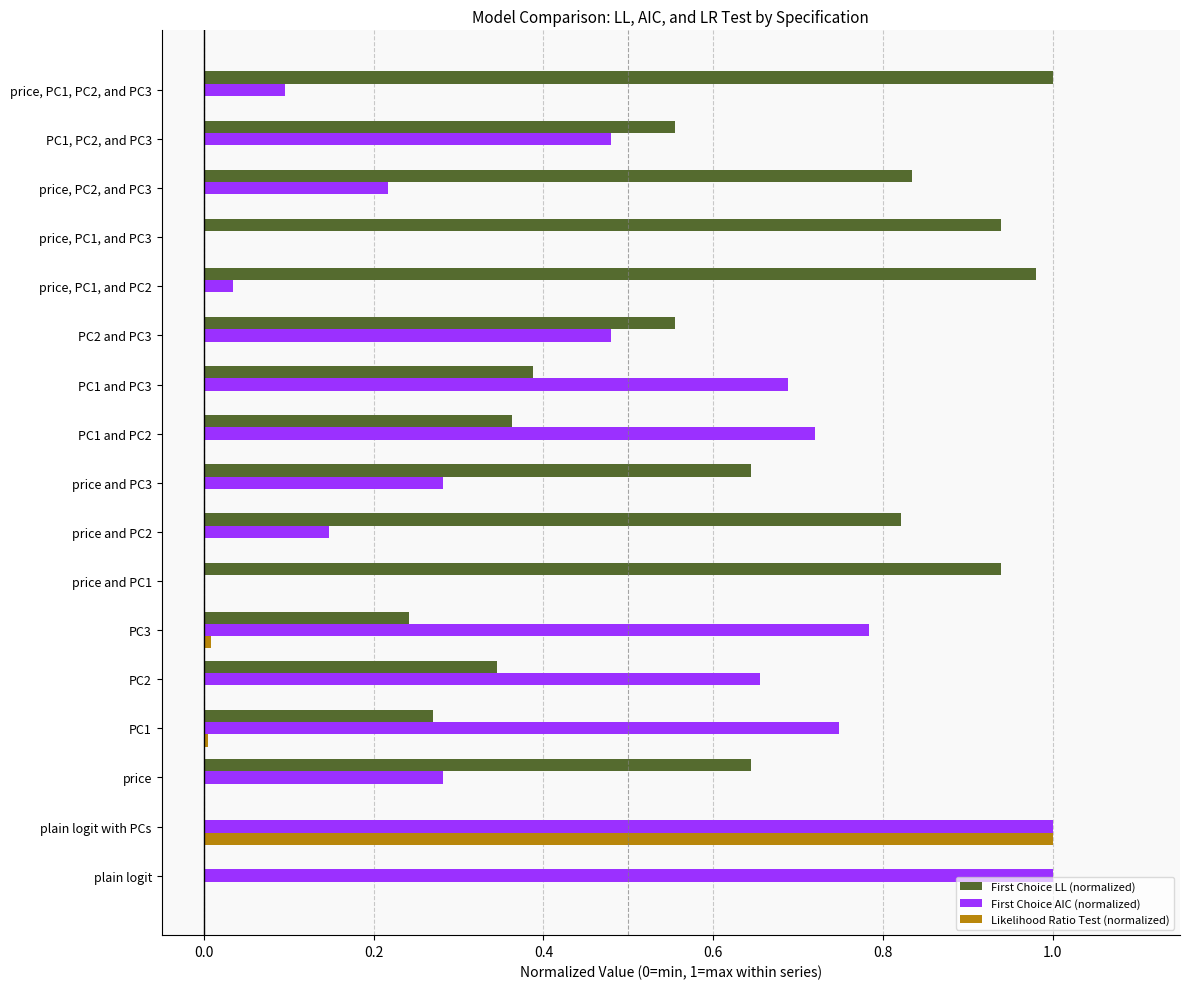

At which category is the sum across all series the highest?

plain logit with PCs